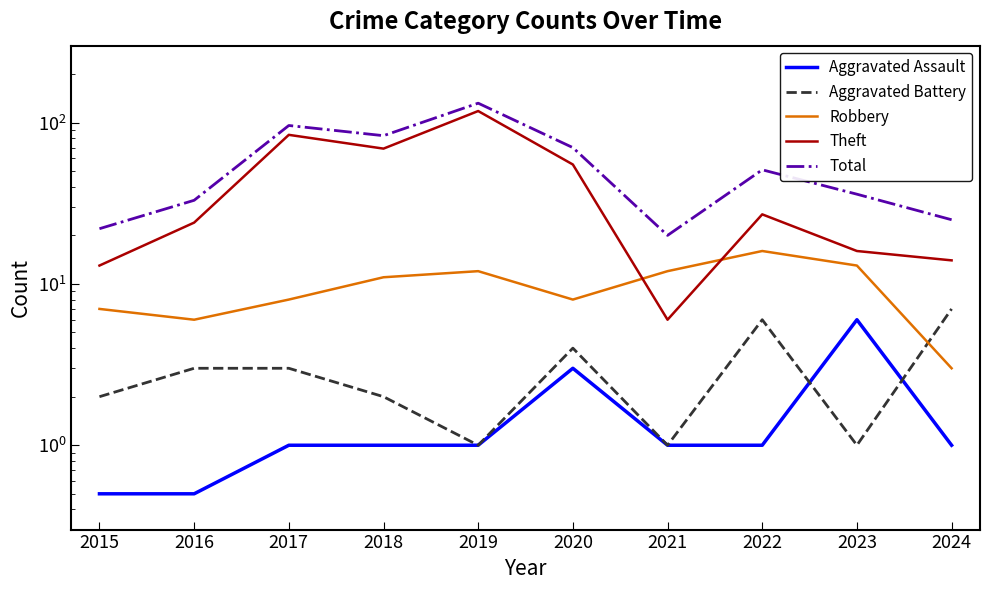

Which series has the largest range (max minus min)?

Theft